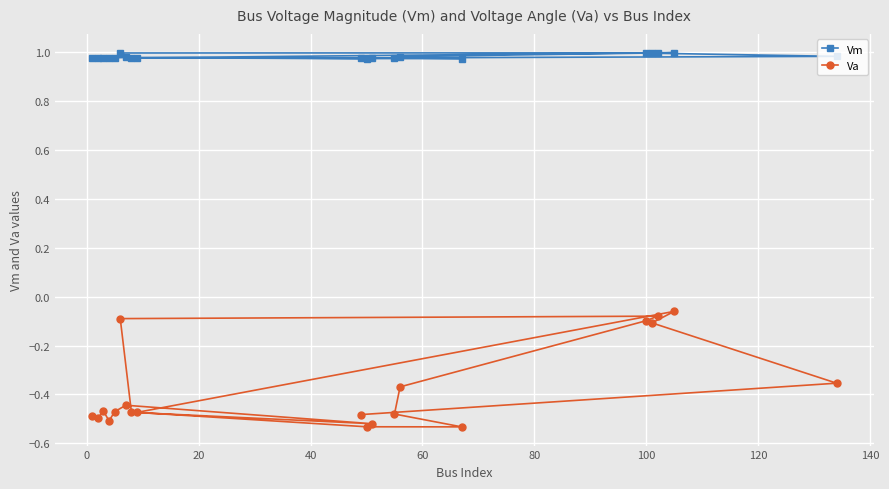

Rank the series by their average value, from lowest to highest.

Va, Vm